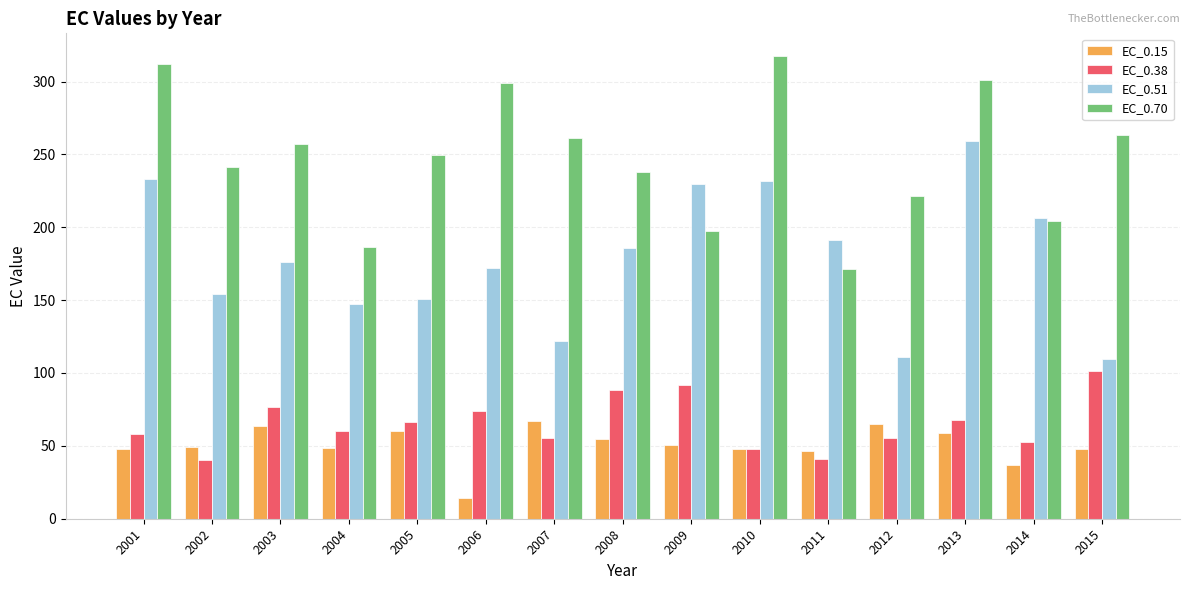

Is it true that EC_0.51 equals 82.3 at 2005?

False